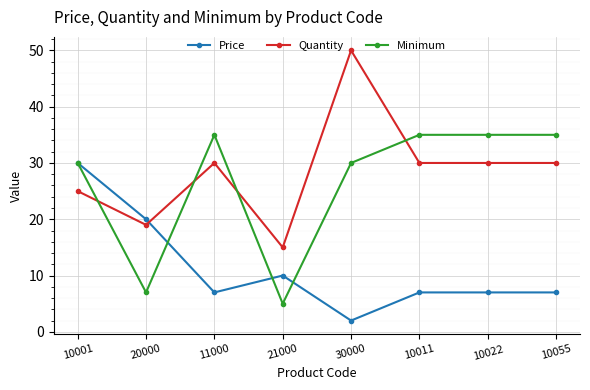

True or false: Minimum has more than 0 points higher than both neighbors.

True